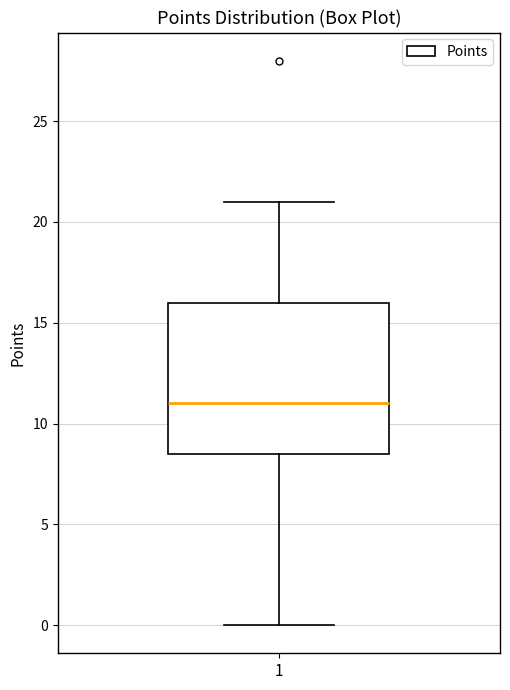

Read this box plot against the y-axis: the position of the median line, the range covered by the box, and the ends of both whiskers. The values are not printed on the chart, so give them approximately, as read against the axis.

median 11.0, box 8.5 to 16.0, whiskers 0.0 to 21.0